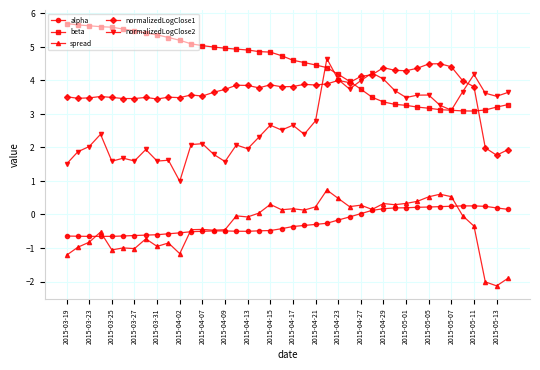

In normalizedLogClose2, how many points are lower than both neighbors (excluding endpoints)?

12